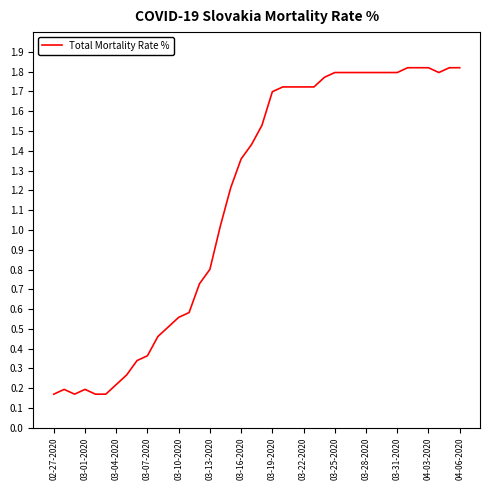

Is it true that the value at 03-16-2020 is 0.9?

False